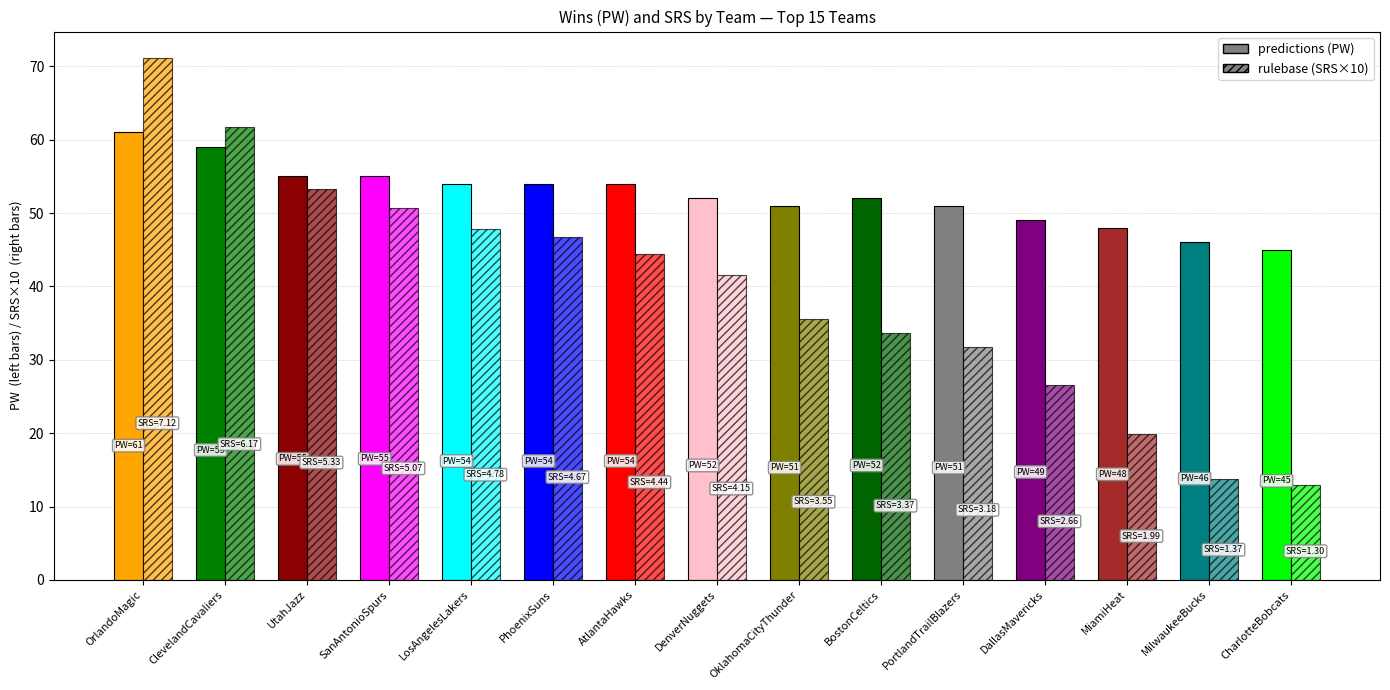

Which series has the largest total across all categories?

predictions